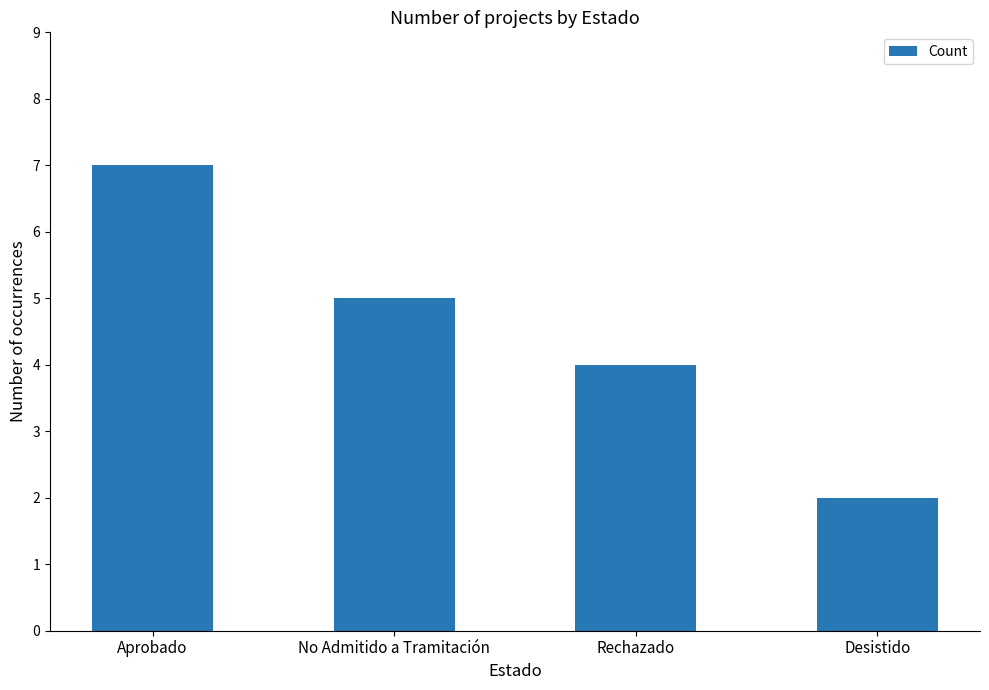

Is it true that the value at Desistido is 3?

False